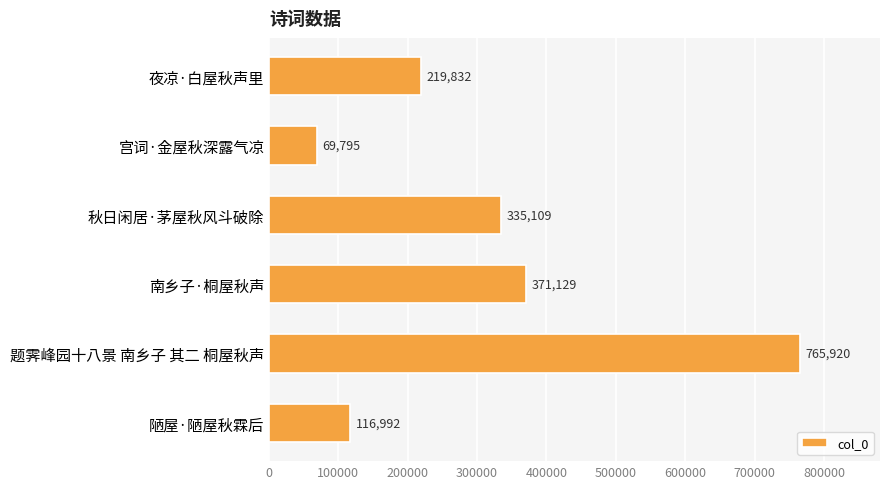

What is the greatest value displayed?

765920